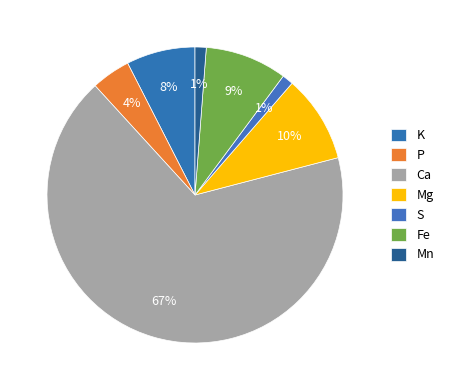

How many segments does this pie chart have?

7